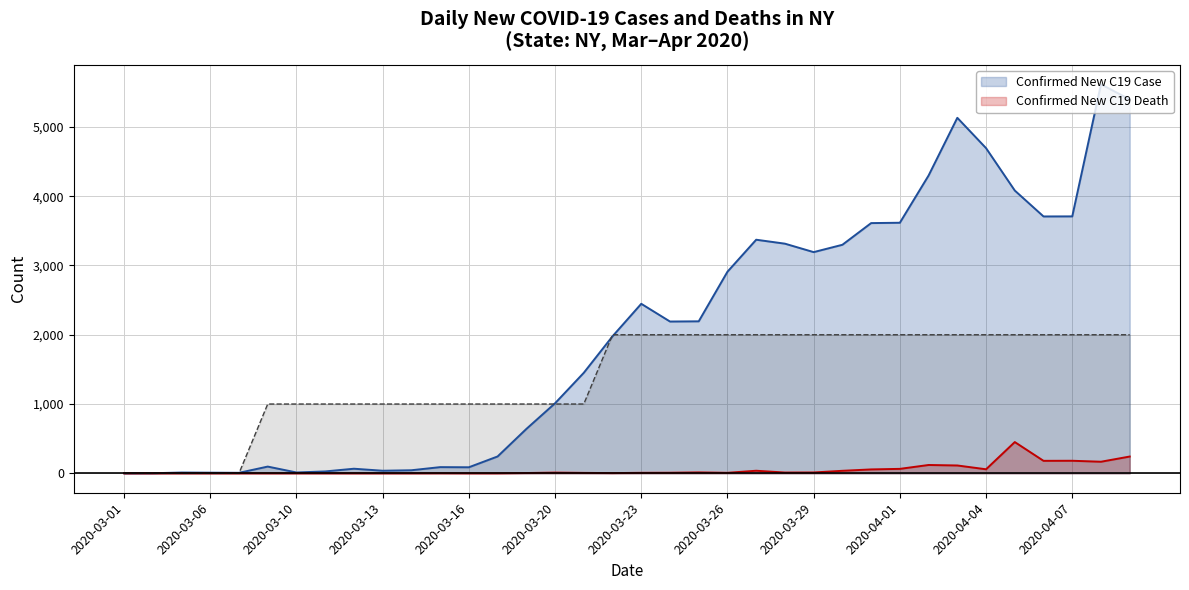

Which series has the largest total across all categories?

Confirmed New C19 Case (line)